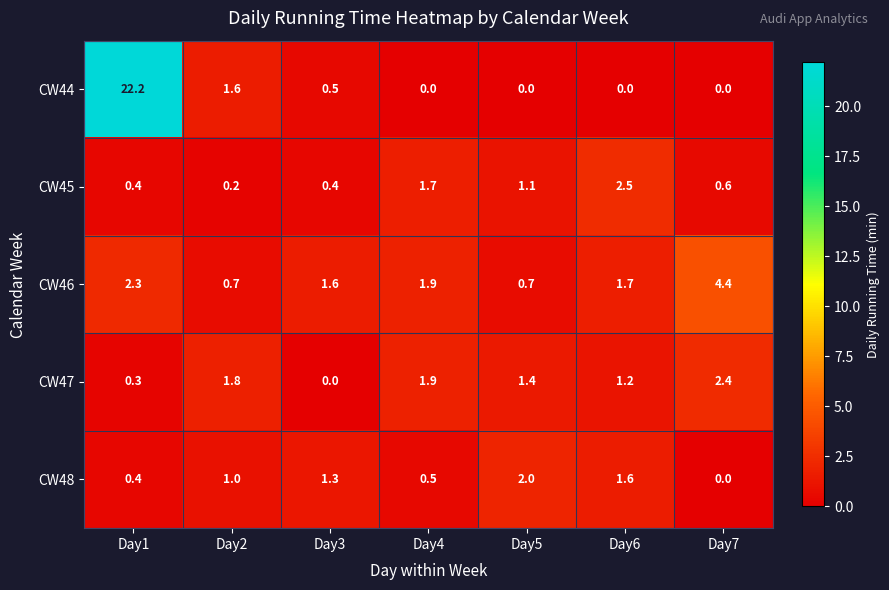

How many data points in CW46 are less than 1?

2